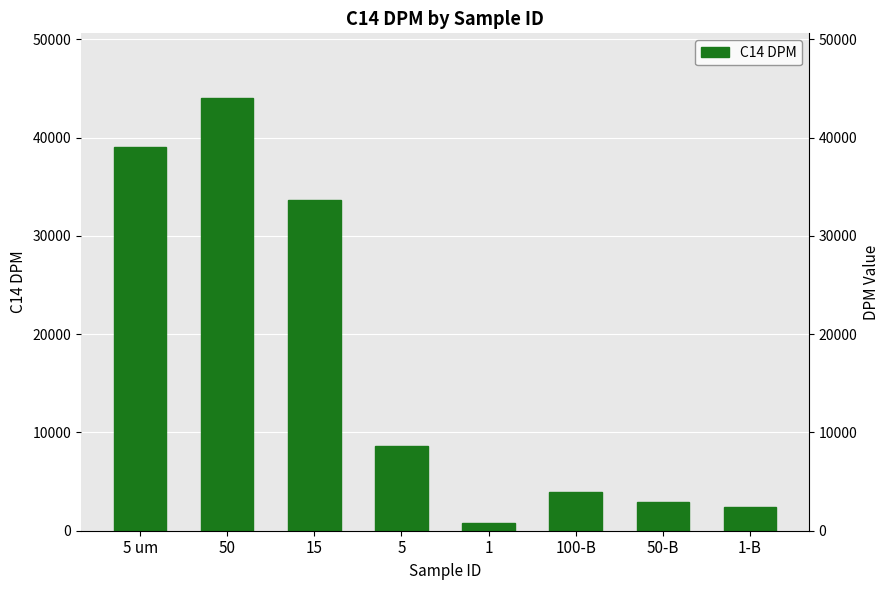

How many bars are there in total?

8